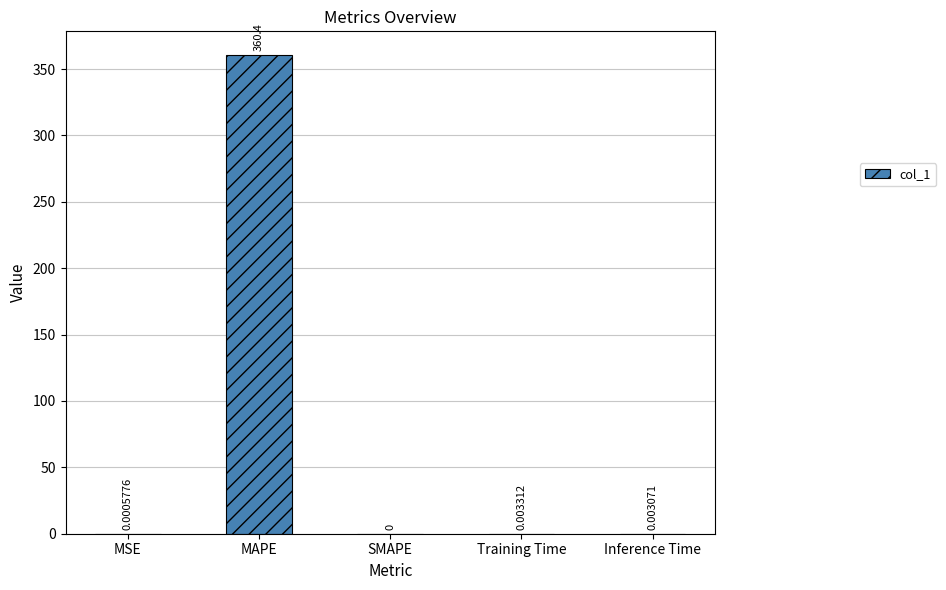

Count the number of categories in the chart.

5